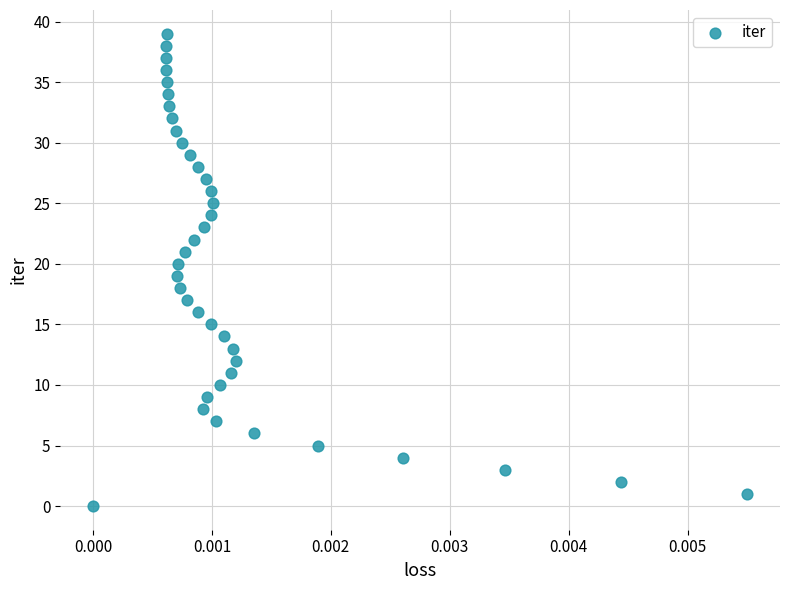

What is the range of Y values (max minus min)?

39